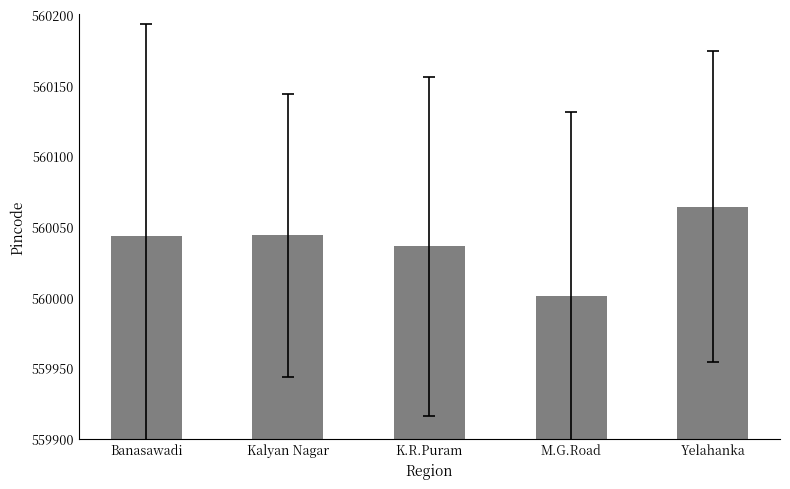

At which label is the value closest to 560032?

K.R.Puram